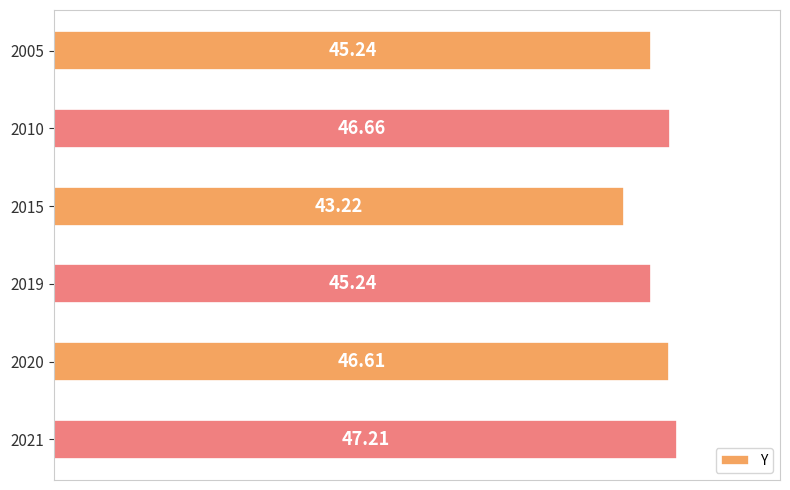

What is the sum of the values at 2019 and 2015?

88.5